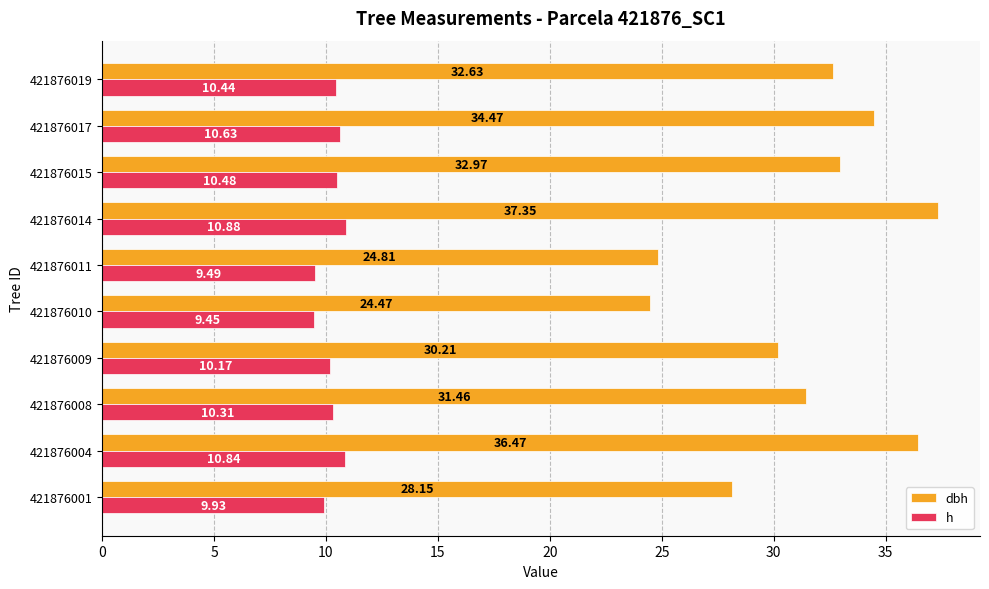

List the series in order of their peak value, lowest first.

h, dbh